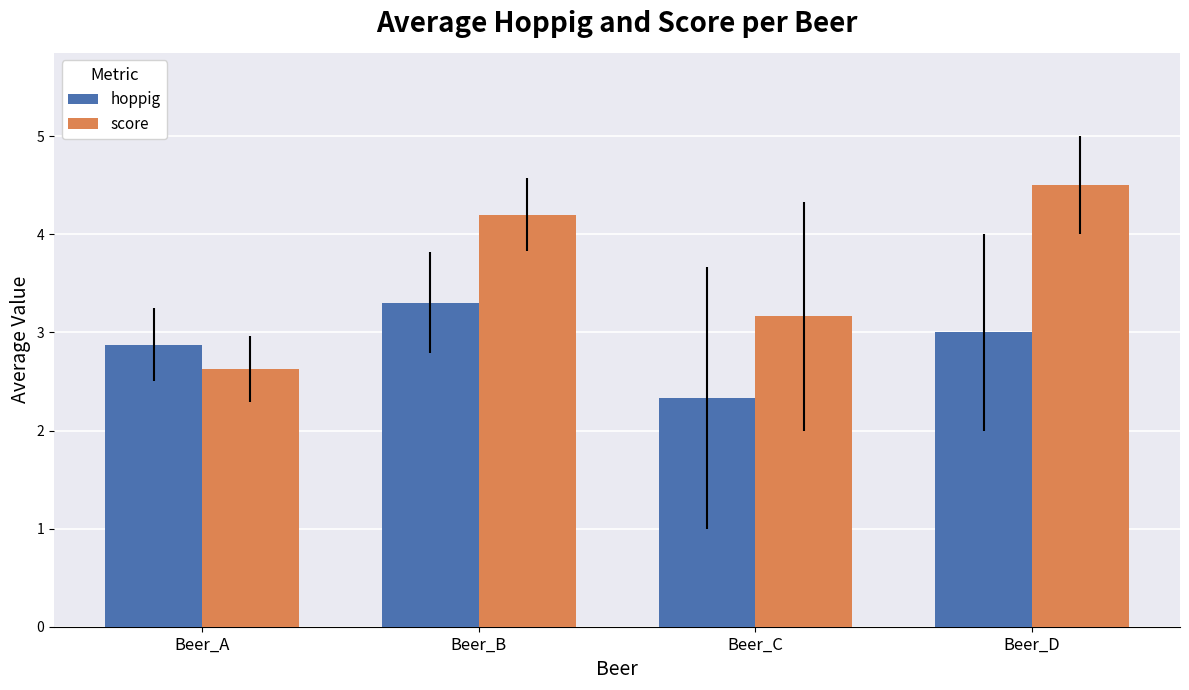

What is the value of the score bar at the 3rd from the left?

3.2